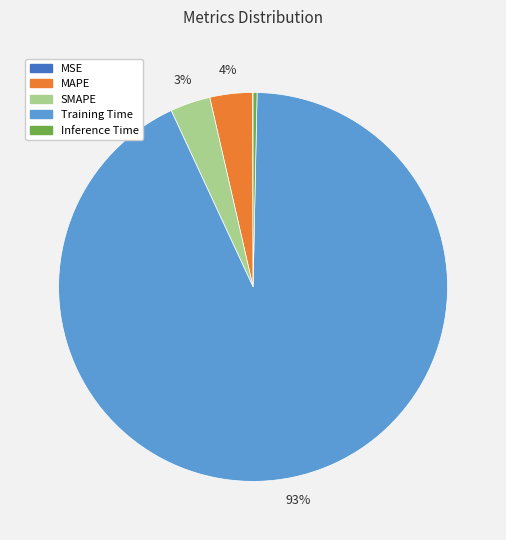

To the nearest percent, what is the average slice percentage?

20%